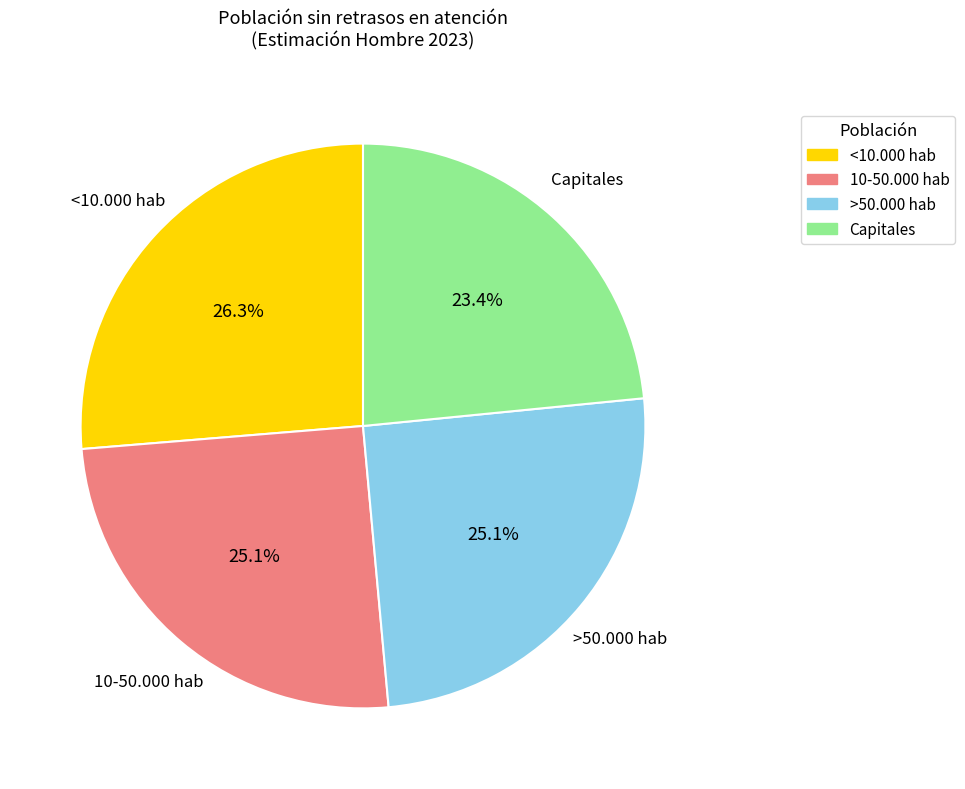

Does Capitales account for over 50% of the chart?

No